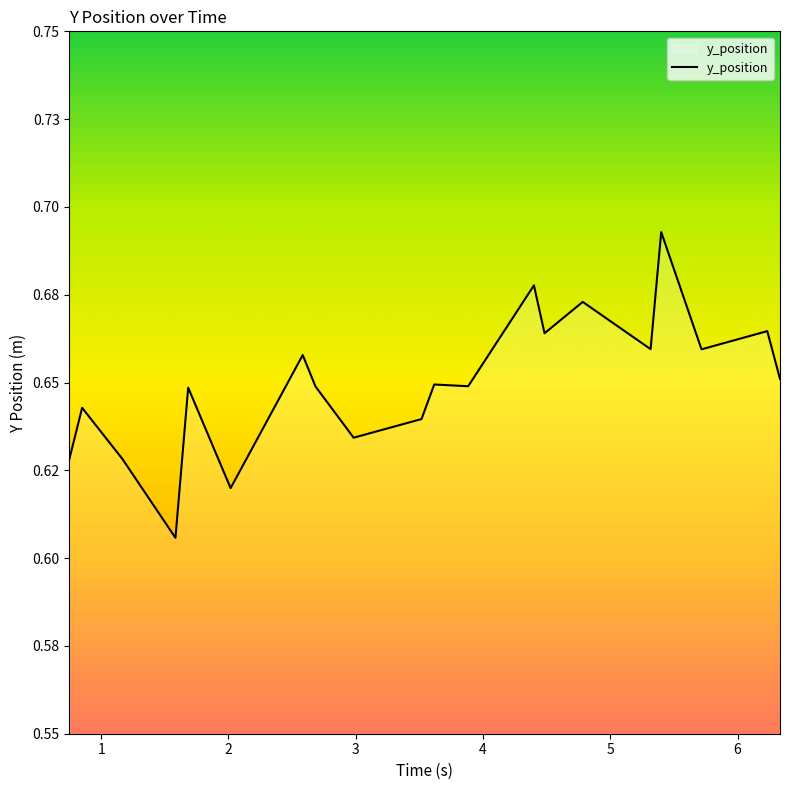

What is the smallest value displayed?

0.6